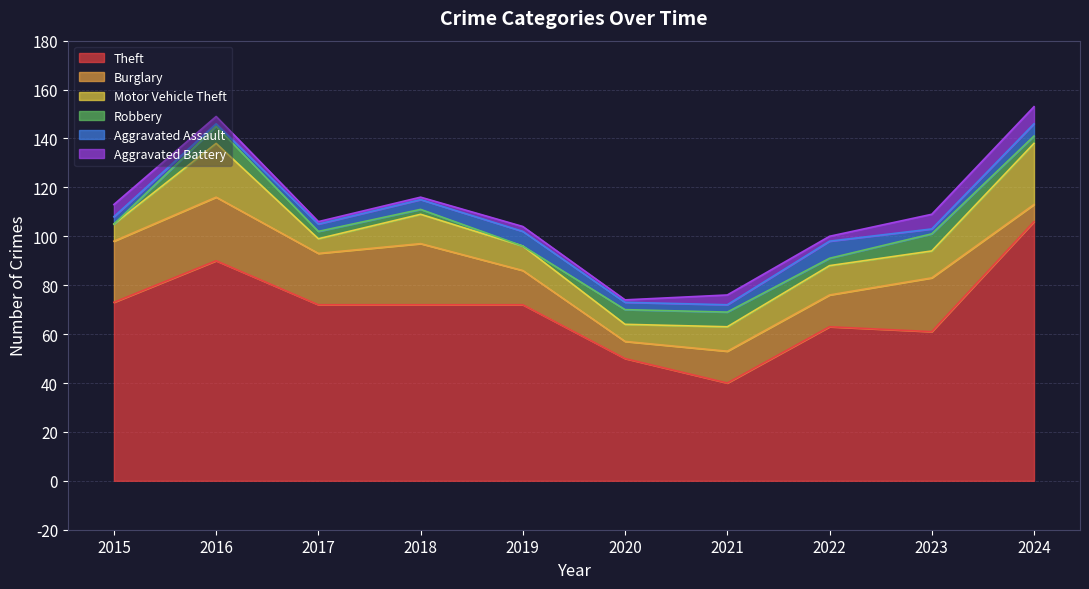

Does the chart have visible grid lines?

Yes